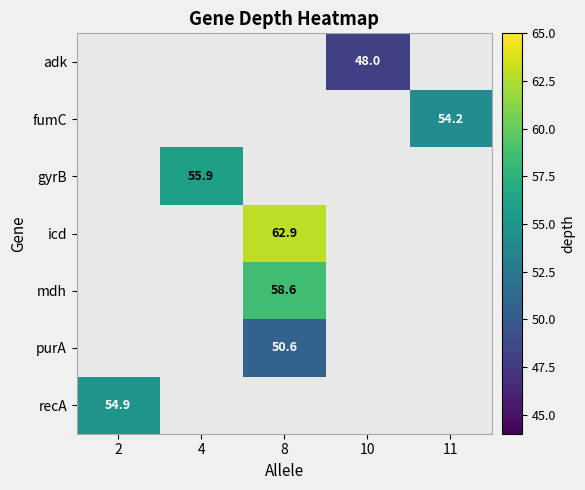

The value of purA at 8 is 50.6. True or false?

True